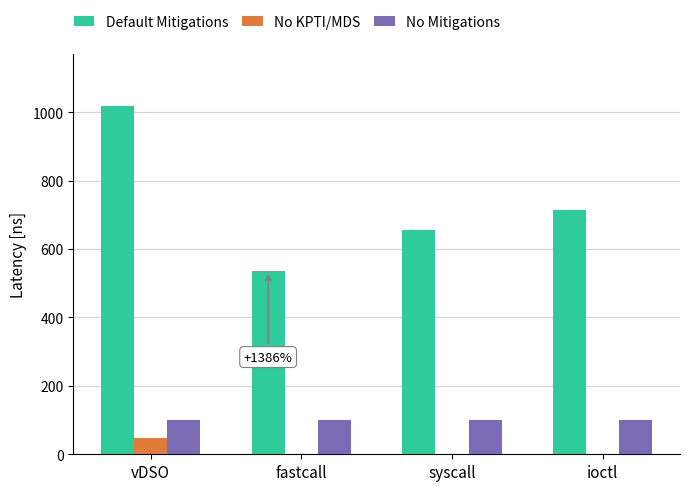

What is the sum of all No KPTI/MDS values?

48